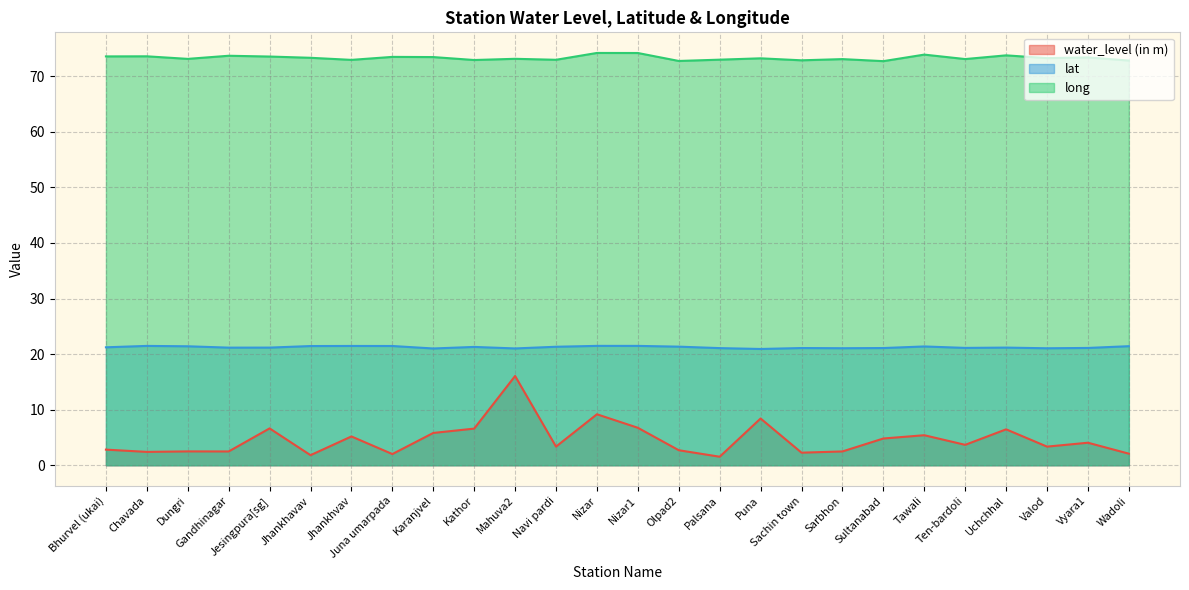

What is the difference between the maximum and second lowest values in the water_level (in m) series?

14.2